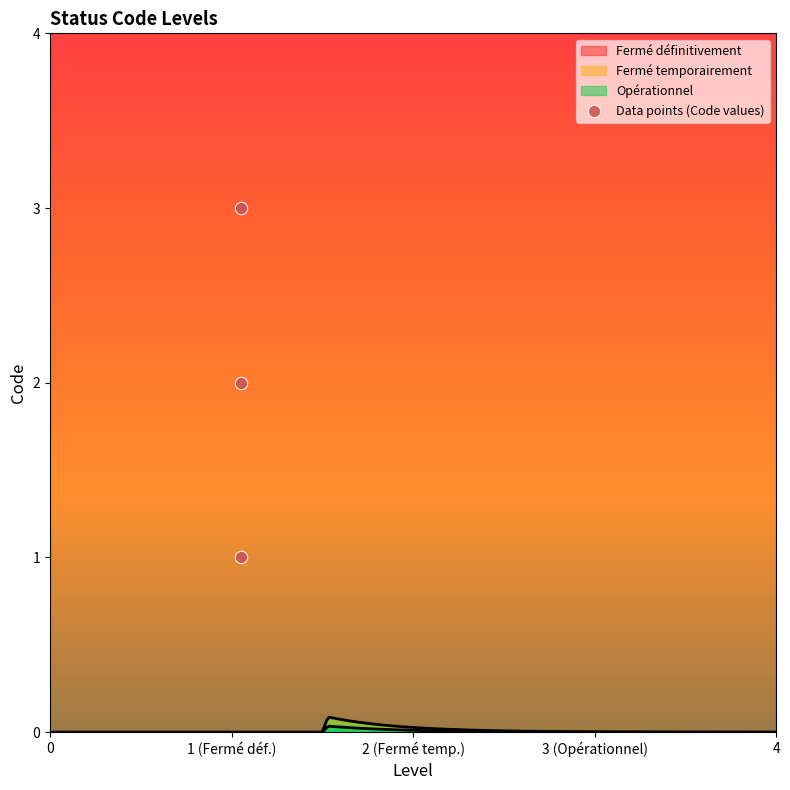

What is the ratio of the value at Fermé définitivement to the value at Fermé temporairement?

0.5